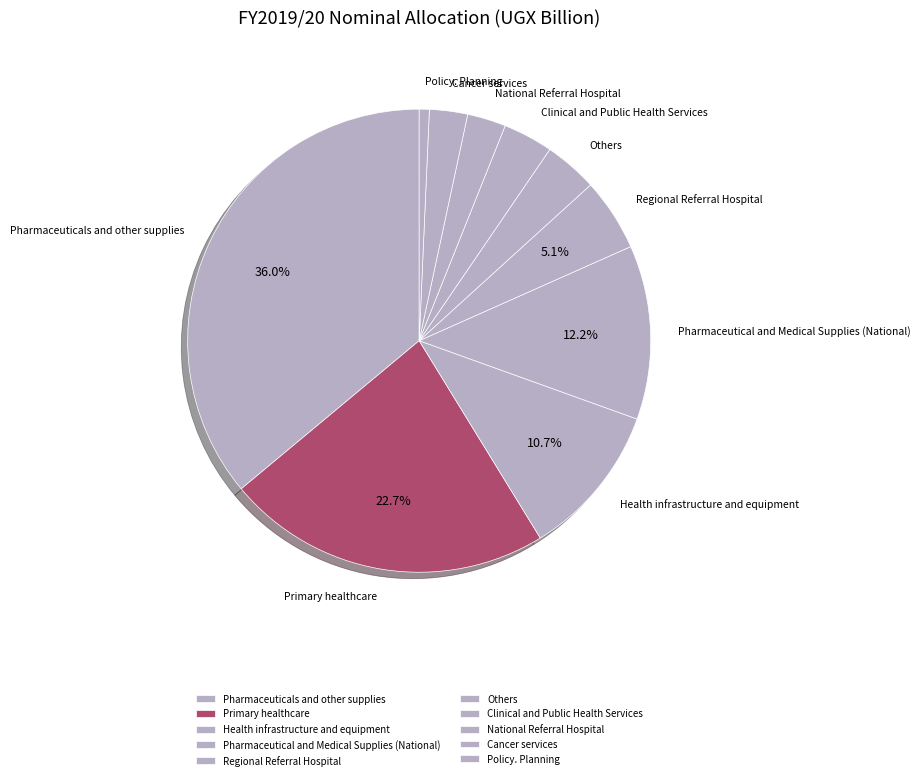

Do Clinical and Public Health Services and Cancer services together represent more than half of the pie?

No